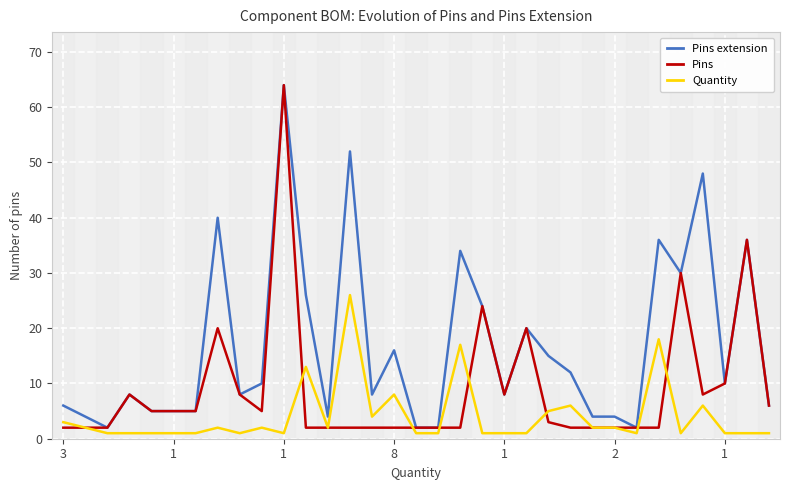

At how many categories does at least one series exceed 26?

8